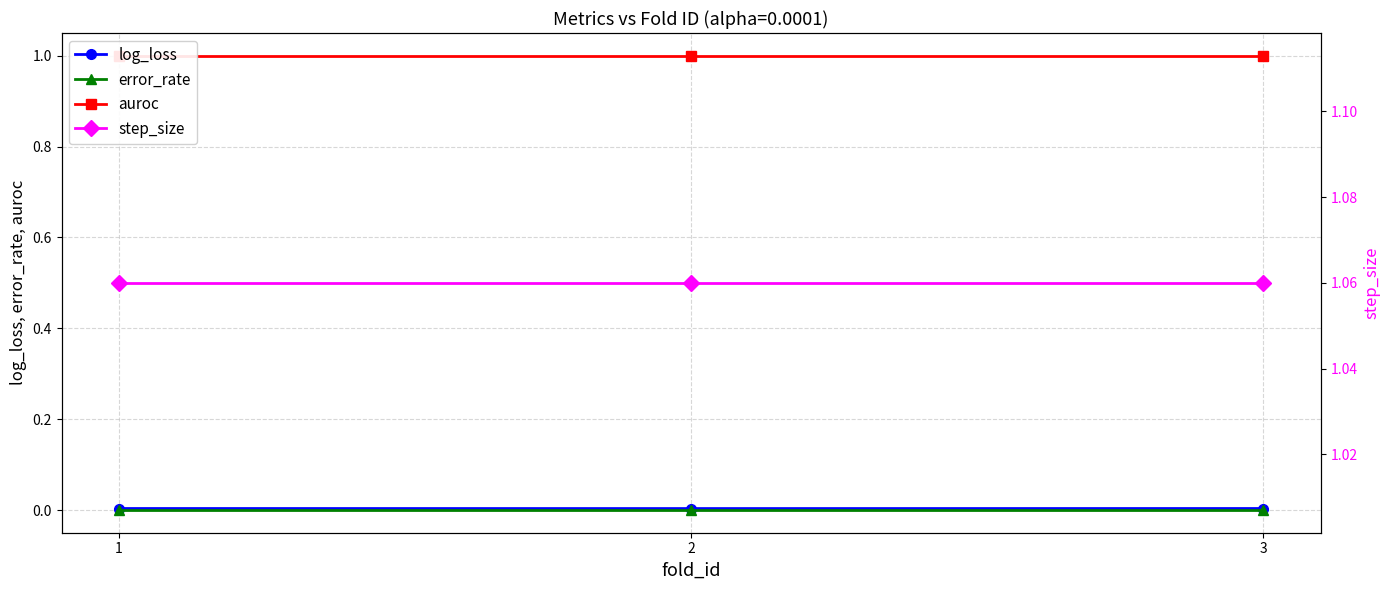

Reading left to right, transcribe all the data shown in this chart.

log_loss: 1=0.0	2=0.0	3=0.0
error_rate: 1=0.0	2=0.0	3=0.0
auroc: 1=1.0	2=1.0	3=1.0
step_size: 1=1.1	2=1.1	3=1.1